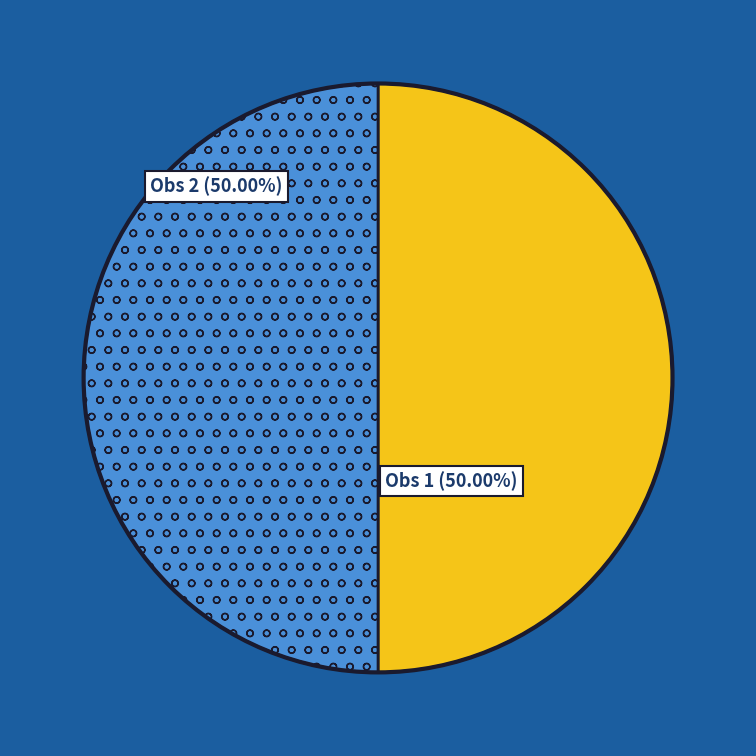

How many segments does this pie chart have?

2